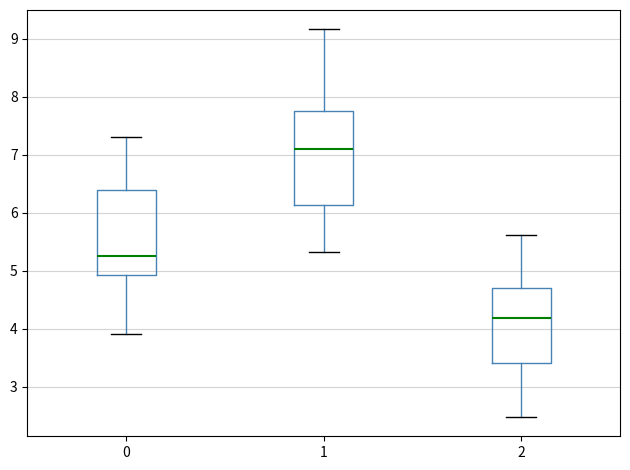

Which box's median line is the lowest?

2